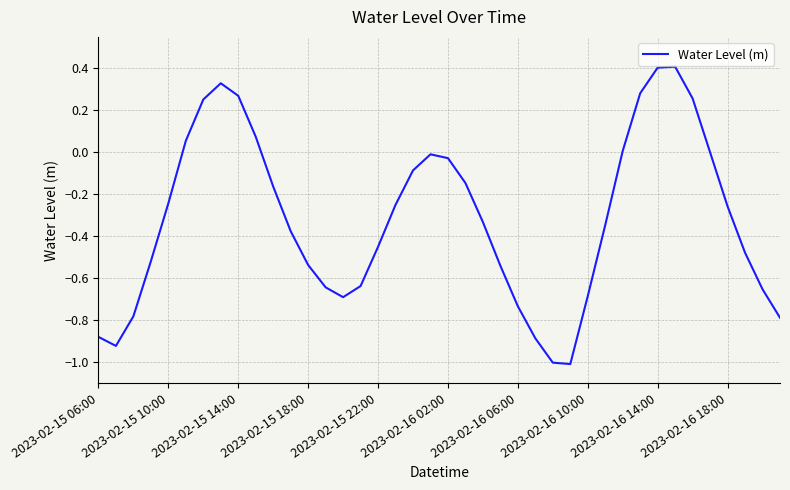

What is the minimum value shown in the chart?

-1.0